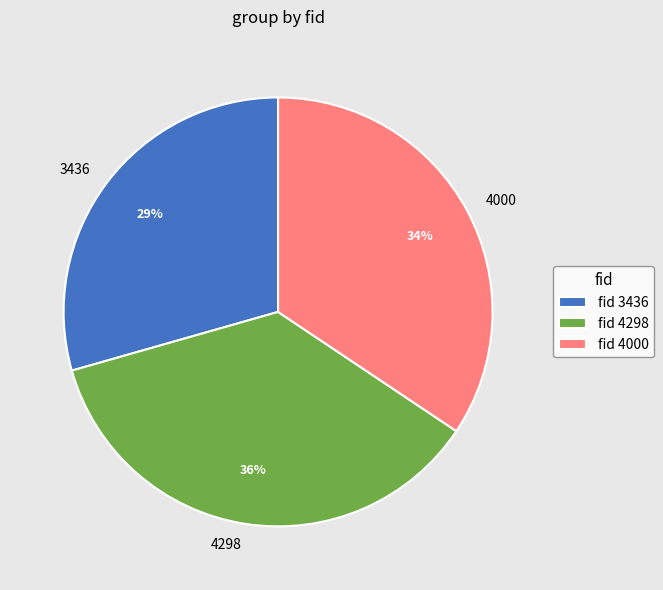

The 4298 slice represents 23% of the pie. True or false?

False